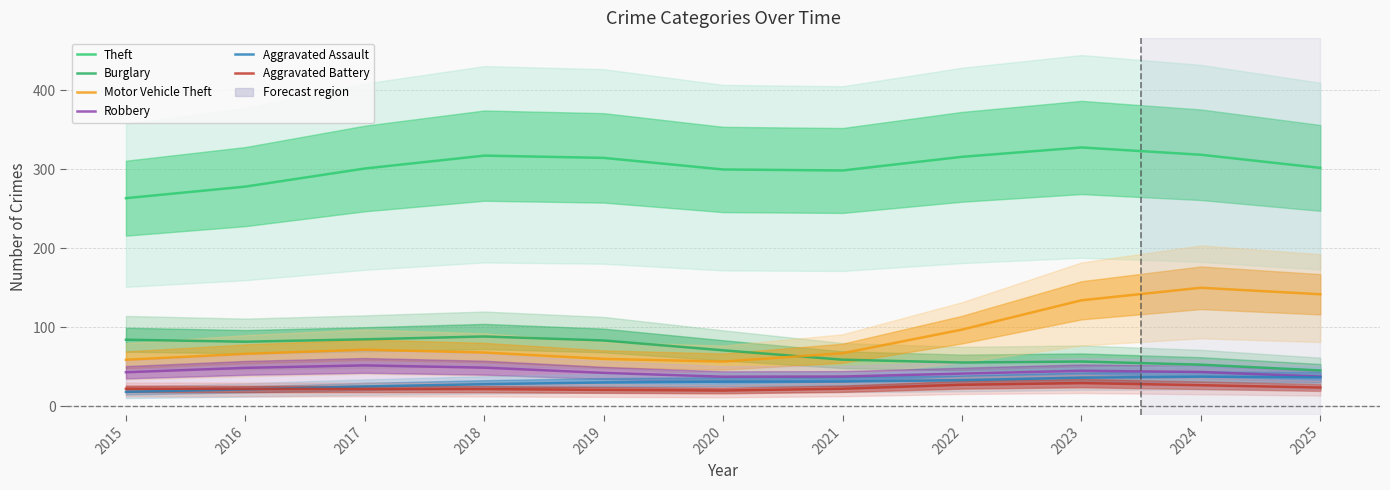

Reading left to right, transcribe all the data shown in this chart.

Theft: 2015=263.3	2016=277.9	2017=300.8	2018=317.1	2019=314.2	2020=299.6	2021=298.3	2022=315.6	2023=327.4	2024=318.2	2025=301.6
Burglary: 2015=84.3	2016=81.8	2017=84.8	2018=88.4	2019=83.3	2020=70.9	2021=59.1	2022=55.5	2023=56.7	2024=52.7	2025=45.4
Motor Vehicle Theft: 2015=58.9	2016=66.4	2017=71.7	2018=68.1	2019=60.1	2020=56.7	2021=67.2	2022=97.1	2023=134.1	2024=150.0	2025=141.8
Robbery: 2015=43.2	2016=48.7	2017=51.8	2018=49.0	2019=42.4	2020=37.5	2021=37.8	2022=41.5	2023=45.0	2024=43.5	2025=37.7
Aggravated Assault: 2015=18.3	2016=21.5	2017=25.2	2018=28.1	2019=30.3	2020=31.3	2021=31.5	2022=33.2	2023=36.3	2024=37.6	2025=36.7
Aggravated Battery: 2015=22.3	2016=22.1	2017=22.0	2018=21.9	2019=20.8	2020=20.0	2021=22.4	2022=27.3	2023=29.5	2024=26.8	2025=23.8